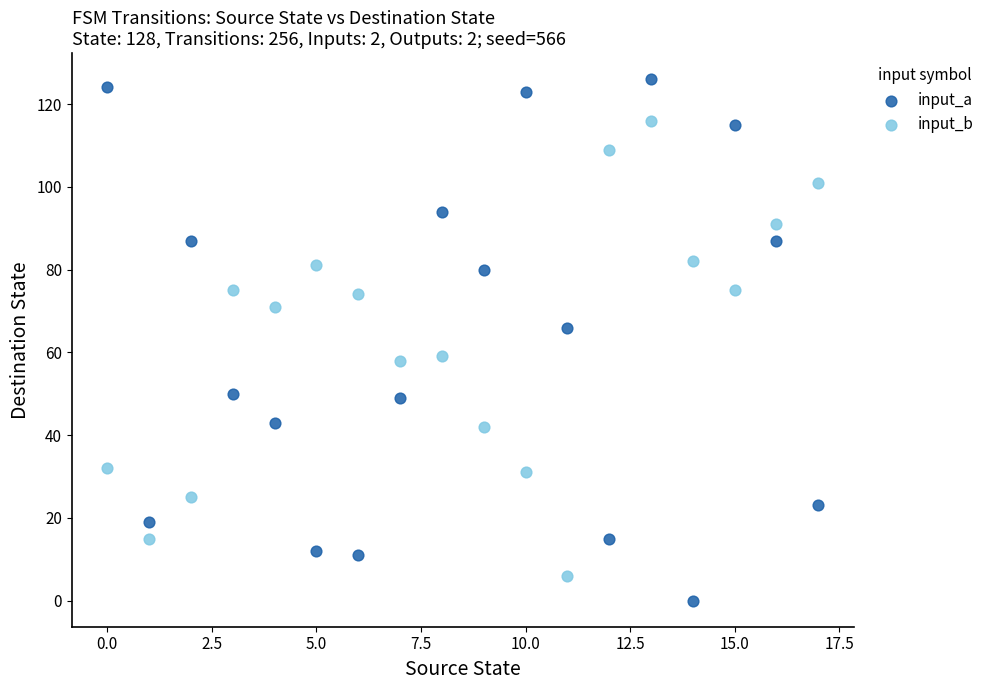

Which series has the largest Y range (max minus min)?

input_a